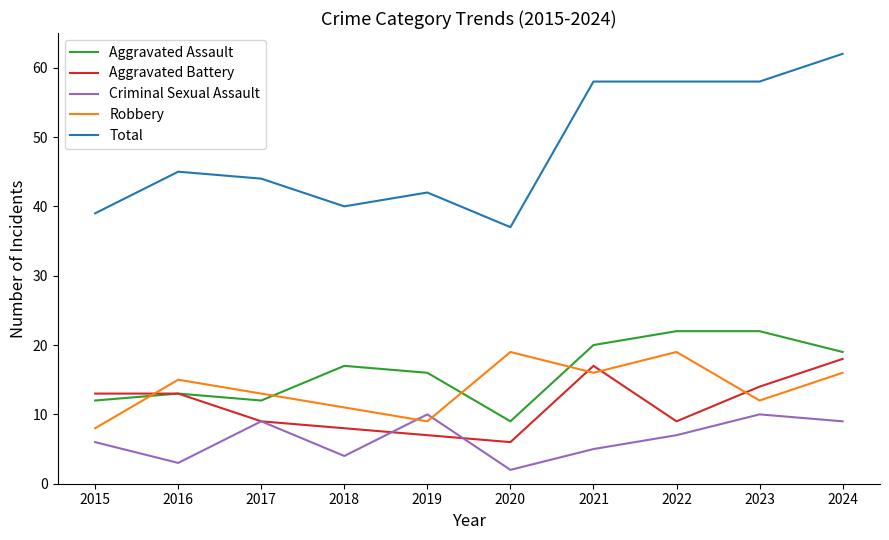

How many intersections are there between Robbery and Aggravated Battery?

4